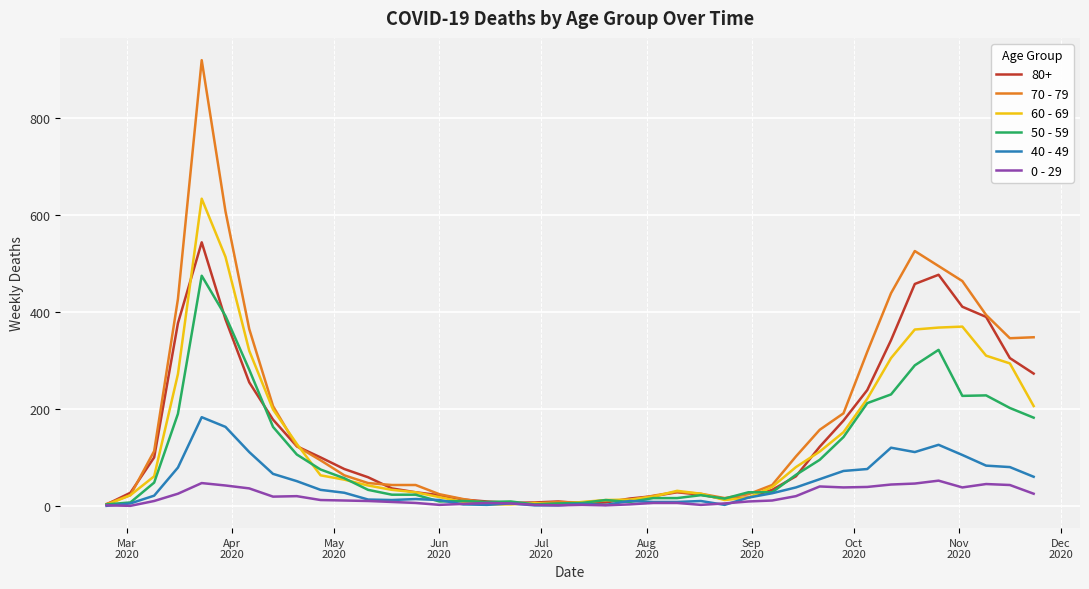

Rank the series by their maximum value, from lowest to highest.

0 - 29, 40 - 49, 50 - 59, 80+, 60 - 69, 70 - 79